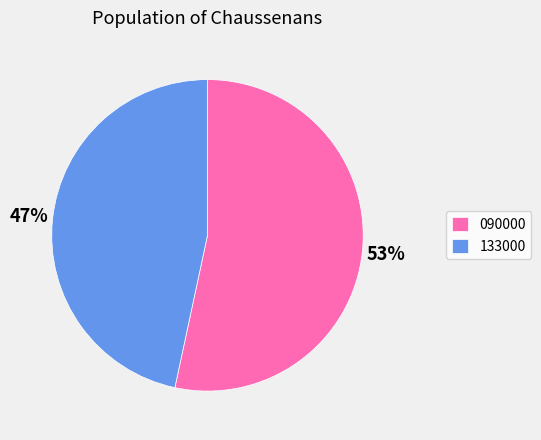

How many slices are in this pie chart?

2